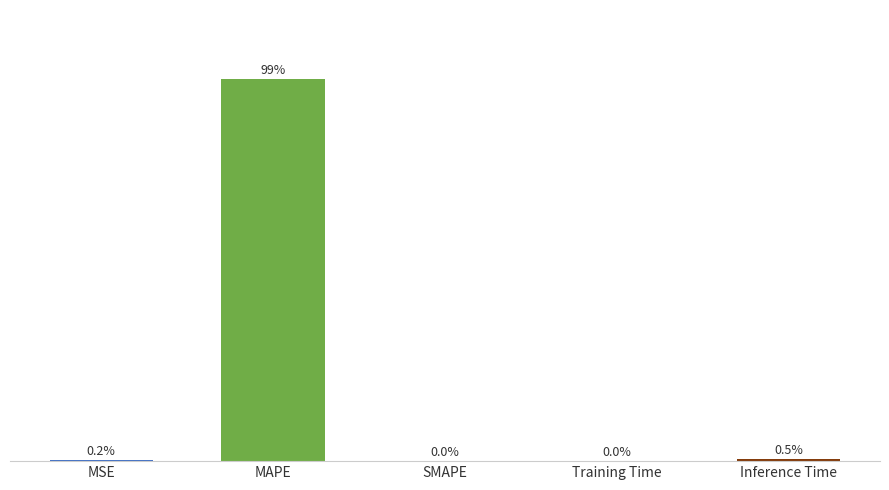

Are the bars grouped side by side (vs. stacked)?

No